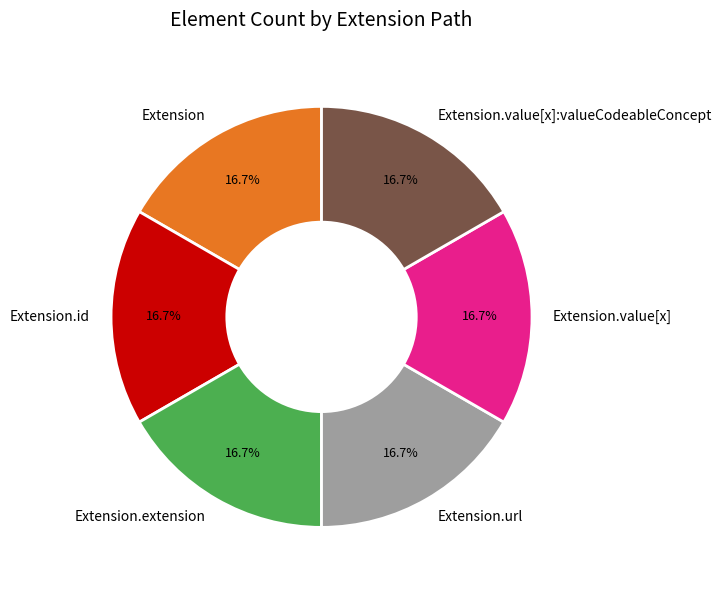

What is the ratio of the value at Extension.url to the value at Extension.value[x]:valueCodeableConcept?

1.0